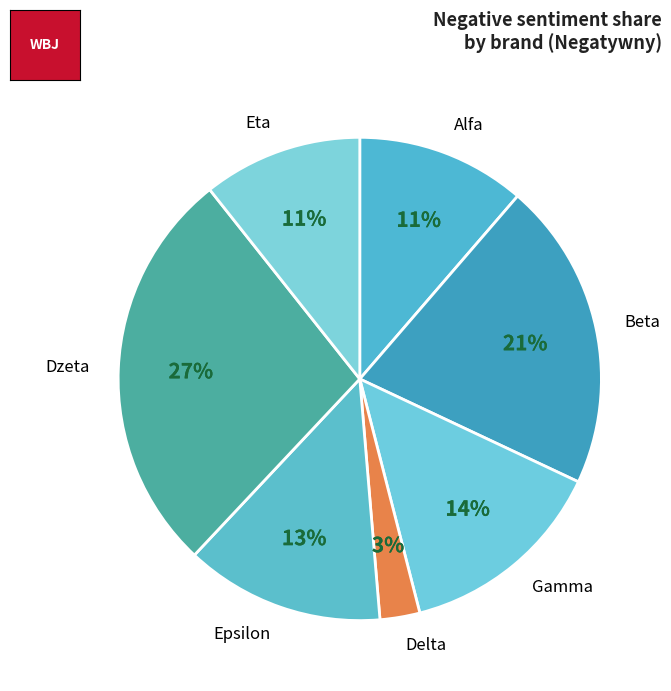

Count the number of slices in the pie.

7